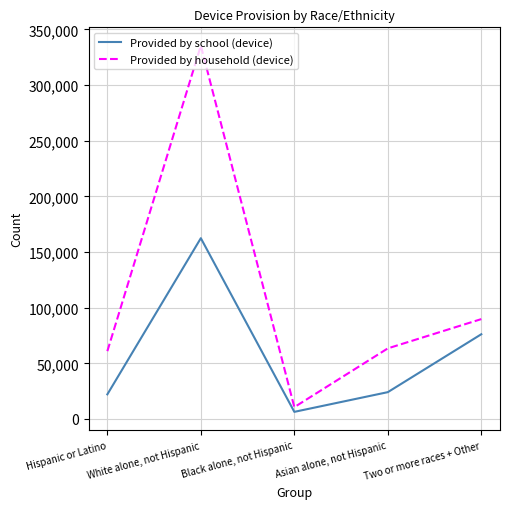

True or false: Provided by school (device) and Provided by household (device) cross at least once.

False